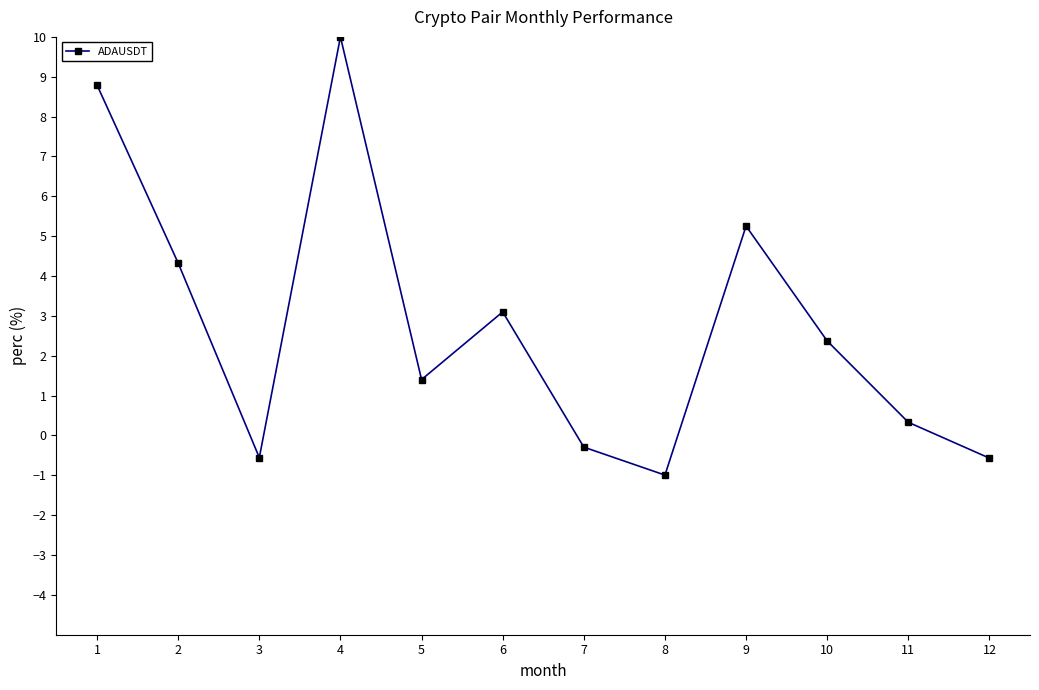

What is the smallest value displayed?

-1.0